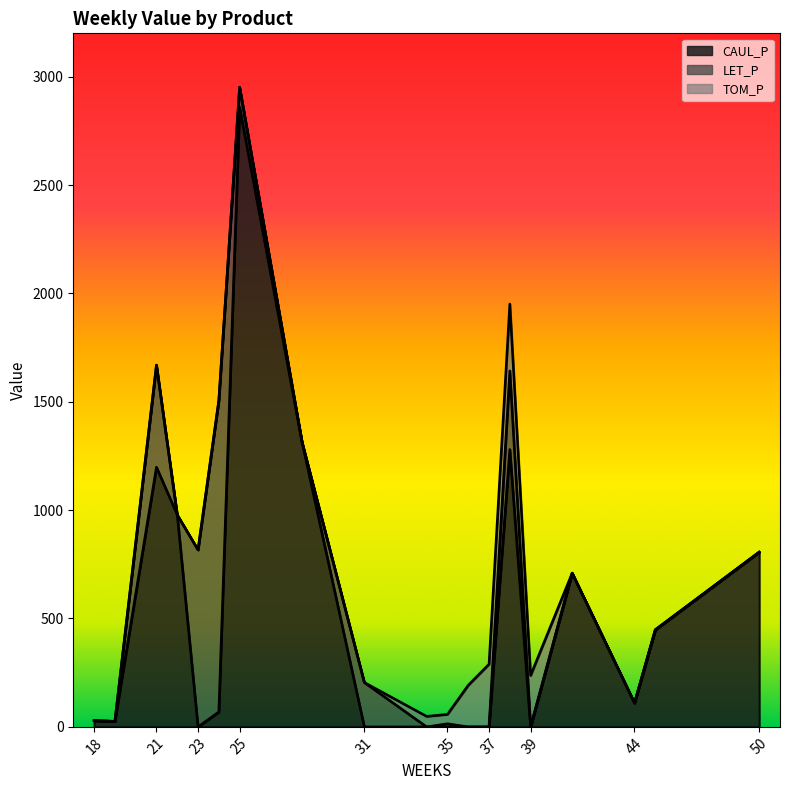

Is the value of LET_P at 21 greater than the value of CAUL_P at 28?

No